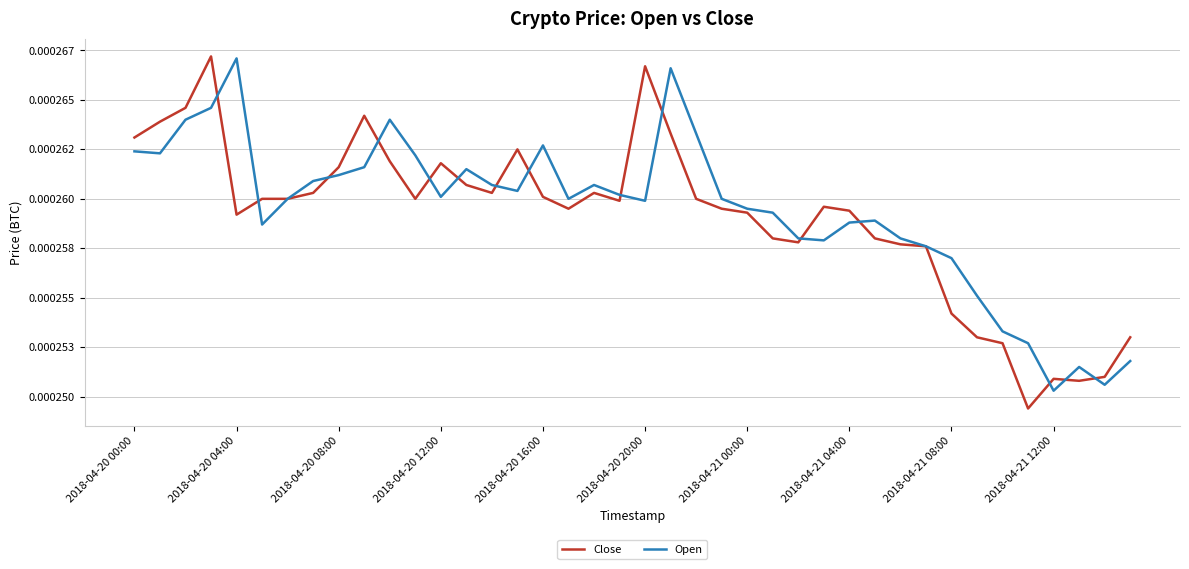

At which category does Open reach its first local peak?

2018-04-20 04:00